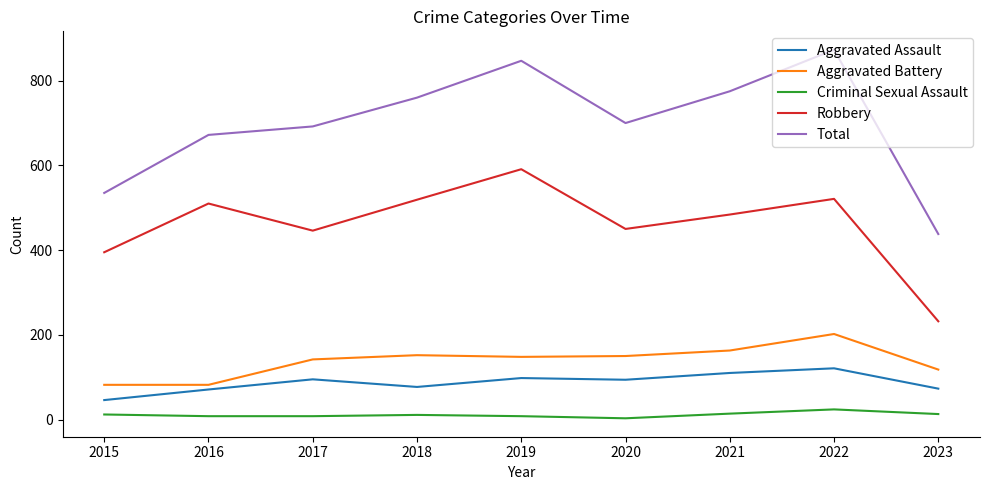

How many categories are shown in the chart?

9